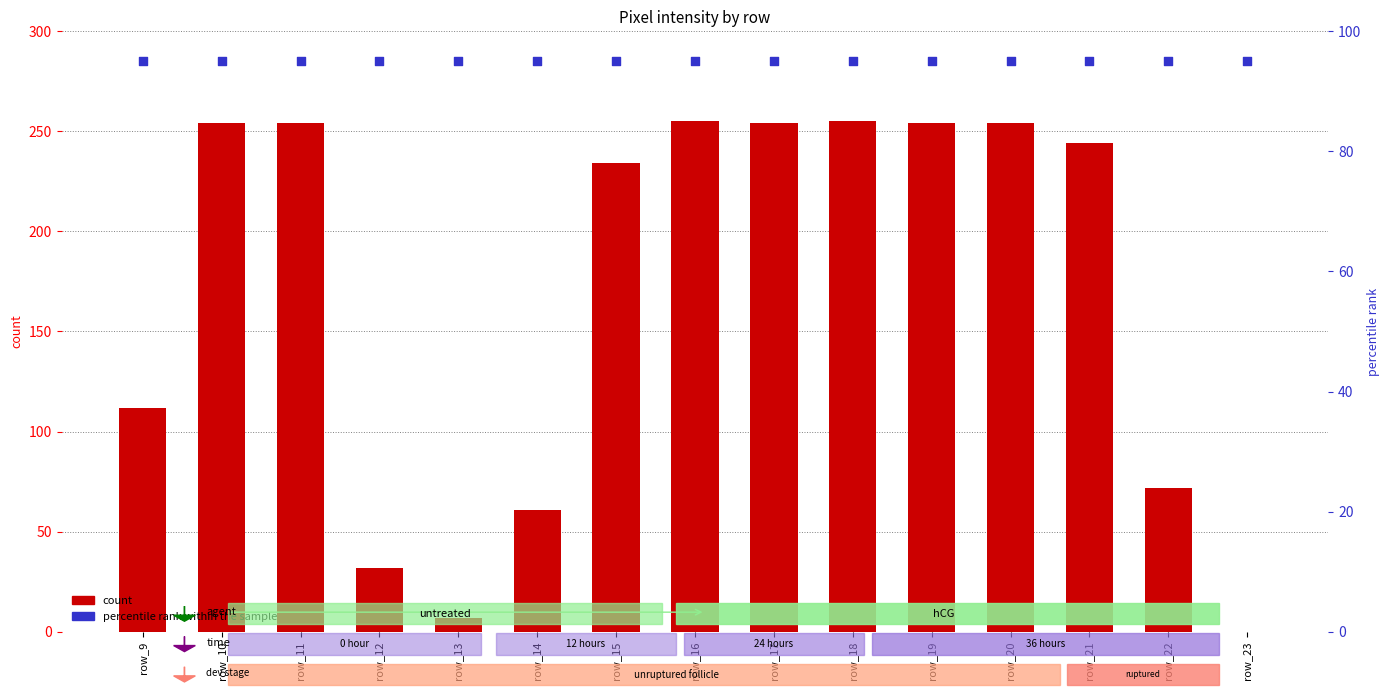

Which series reaches the minimum Y coordinate?

count